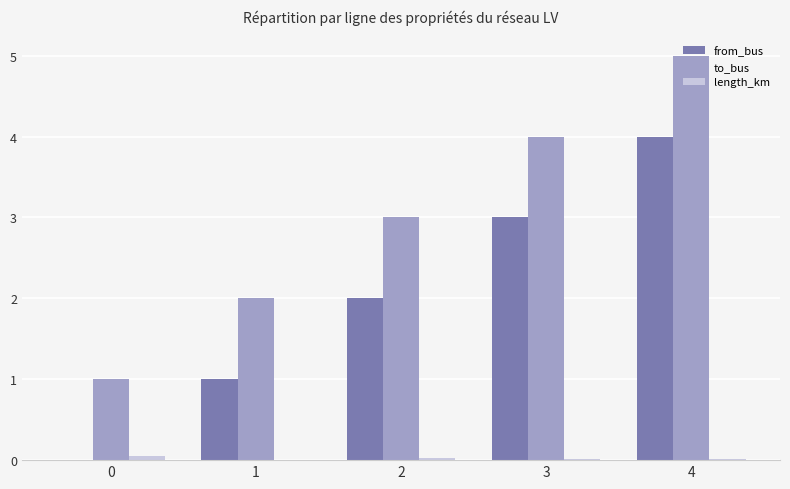

What is the maximum value for length_km?

0.1